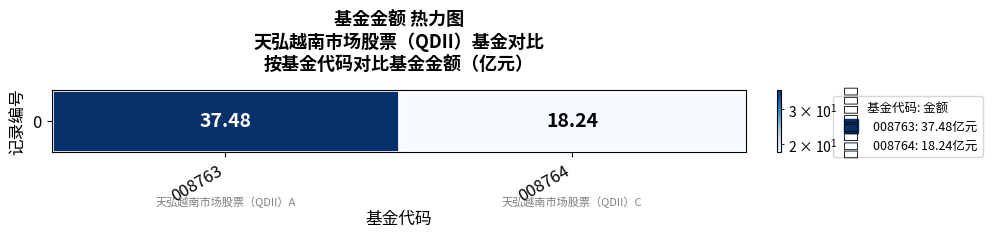

Reading left to right, list all the values displayed in this chart.

008763=37.5	008764=18.2